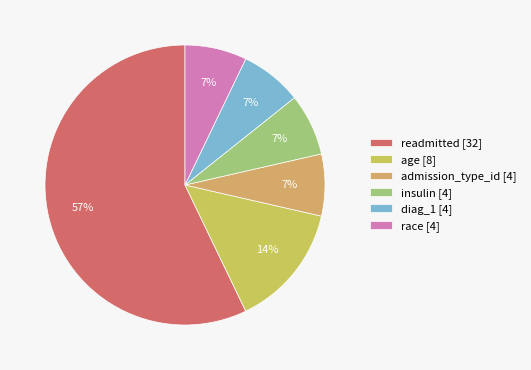

To the nearest percent, what percentage of the pie is insulin [4]?

7%